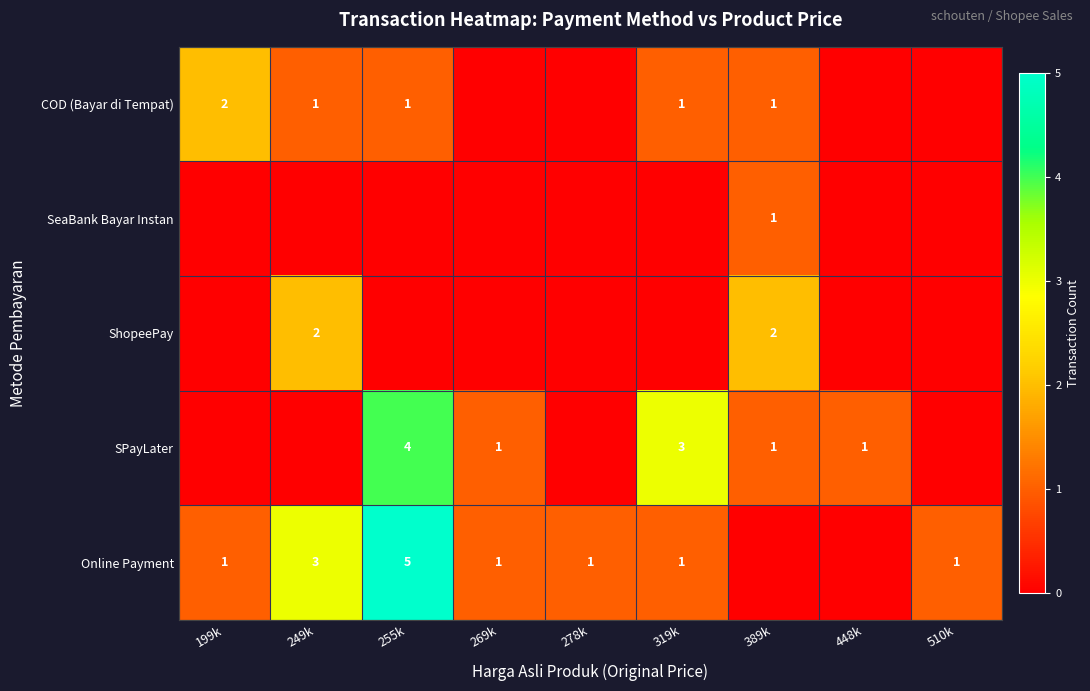

Is it true that SPayLater equals 2 at 448k?

False